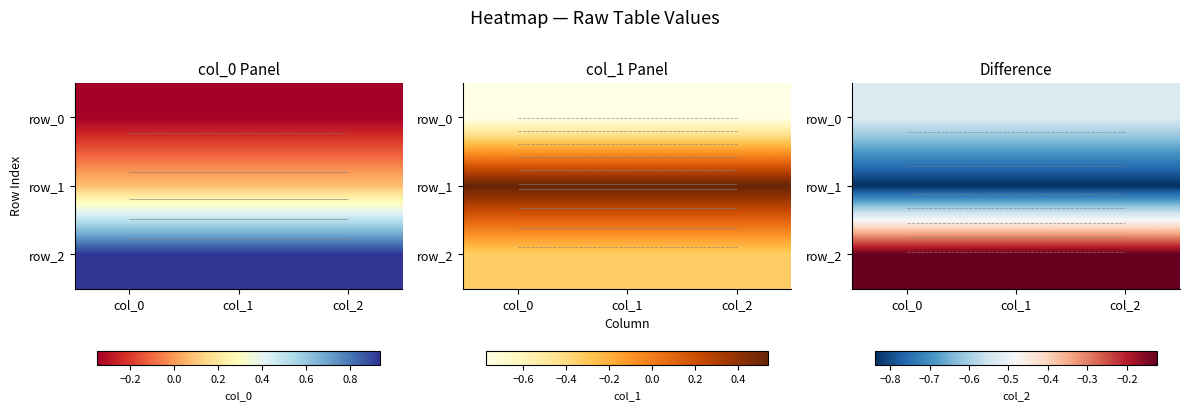

Which series has the widest spread of values?

row_0